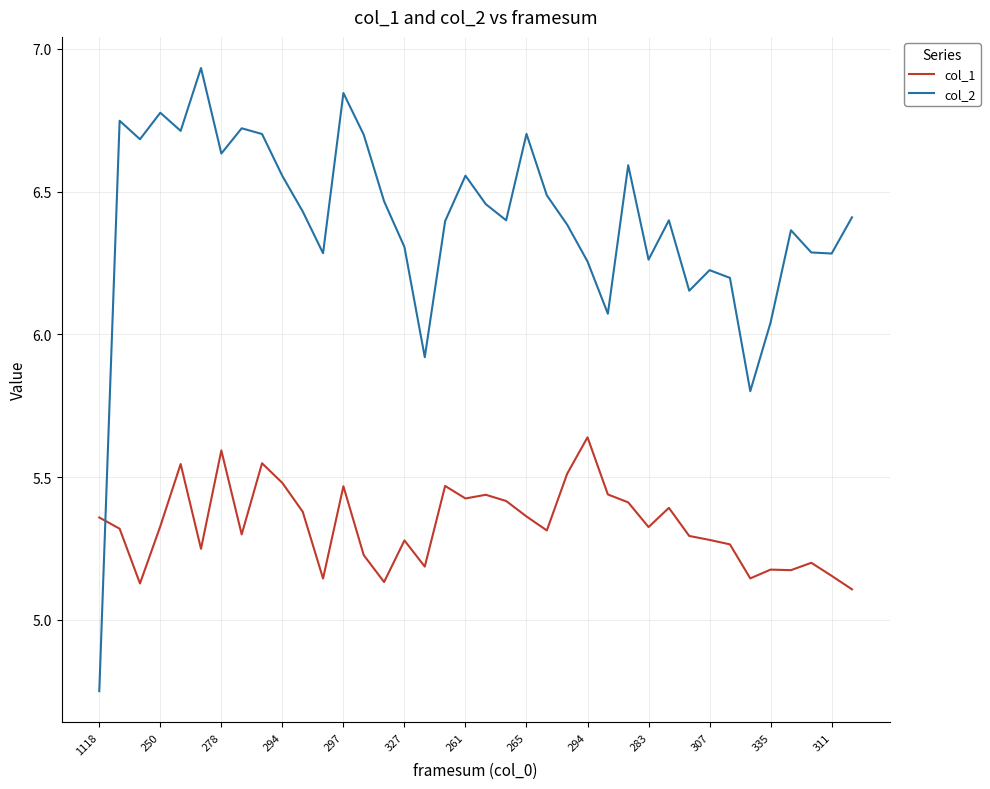

Which series has the largest total across all categories?

col_2